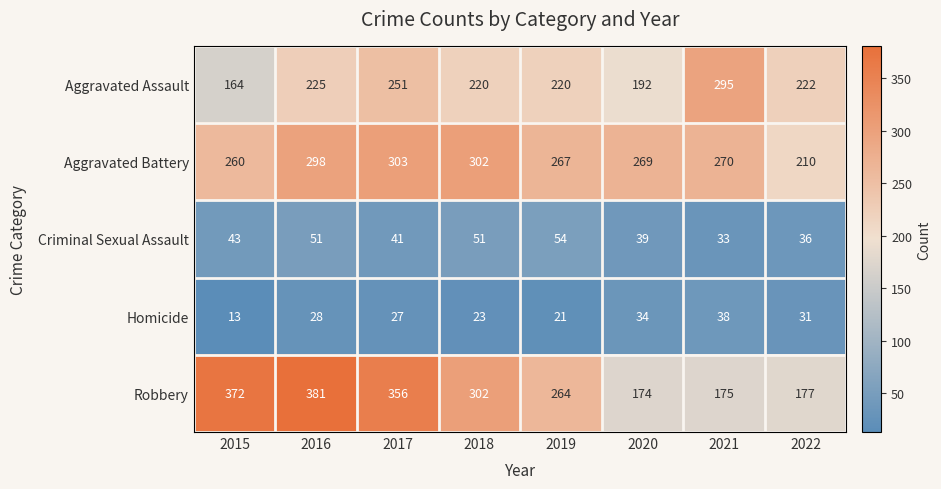

What is the difference between the highest and lowest values at 2016?

353